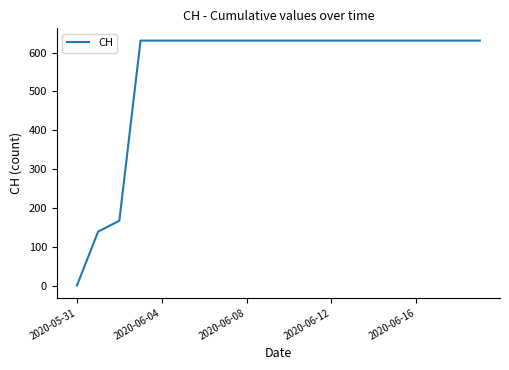

How many positive values are there?

19